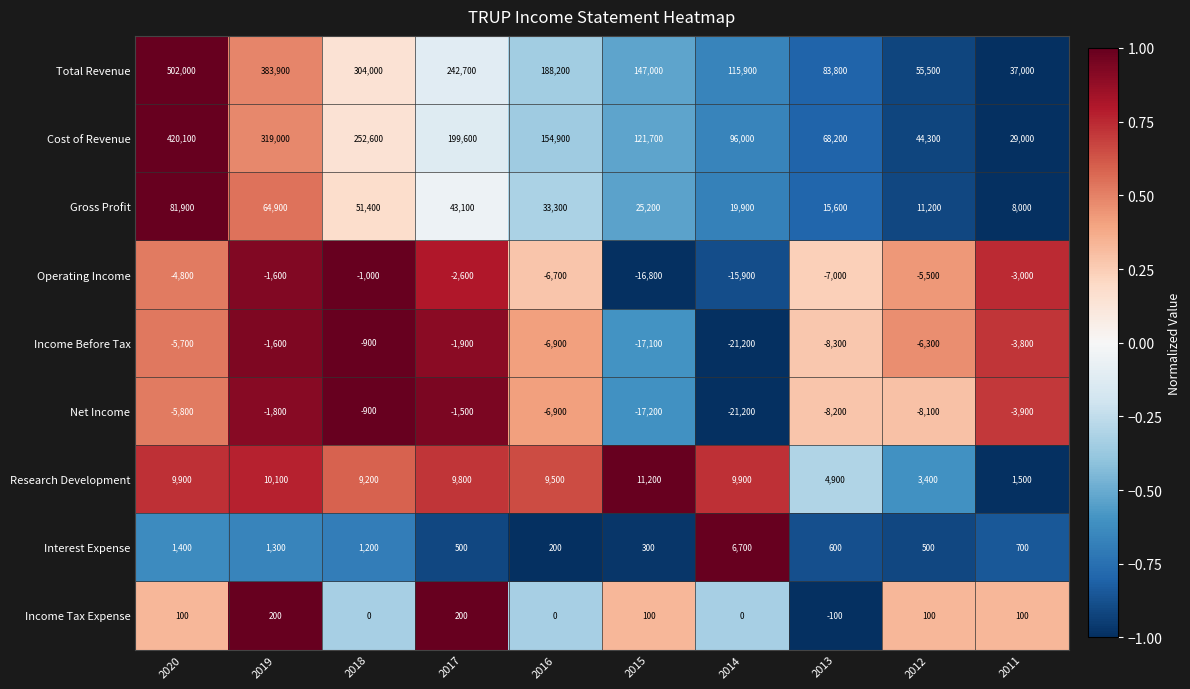

Which series changed the most between 2020 and 2017?

Total Revenue